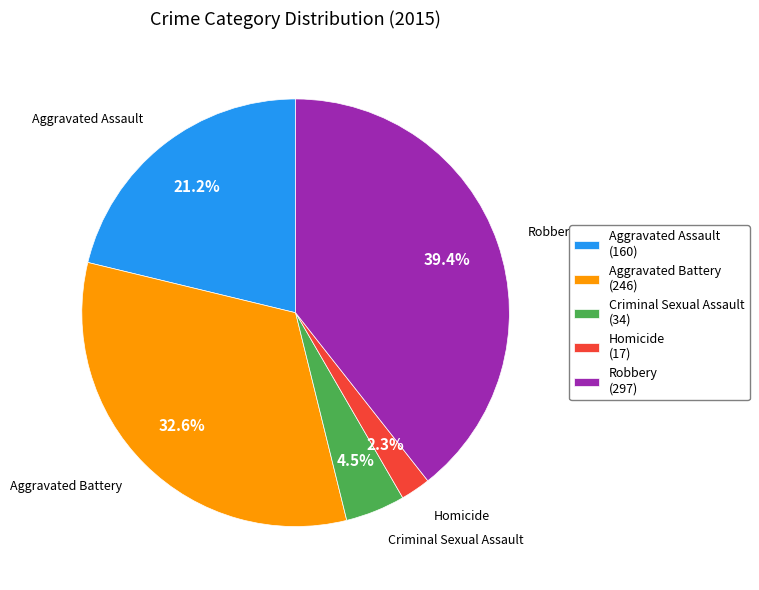

Does Homicide represent more than half of the total?

No